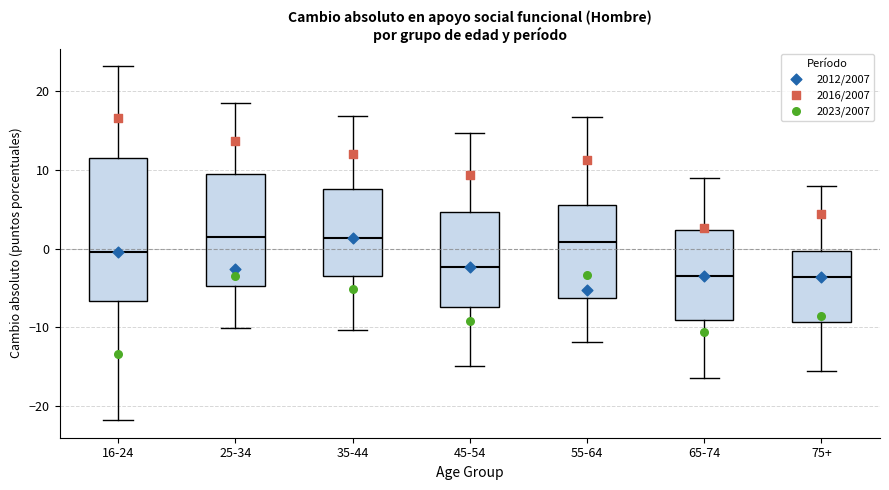

Reading left to right, read every box against the y-axis: the position of its median line, the range the box covers, and the ends of its whiskers. The values are not printed on the chart, so give them approximately, as read against the axis.

16-24: median 0, box -7 to 12, whiskers -22 to 23
25-34: median 1, box -5 to 10, whiskers -10 to 18
35-44: median 1, box -3 to 8, whiskers -10 to 17
45-54: median -2, box -7 to 5, whiskers -15 to 15
55-64: median 1, box -6 to 6, whiskers -12 to 17
65-74: median -3, box -9 to 2, whiskers -16 to 9
75+: median -4, box -9 to 0, whiskers -16 to 8